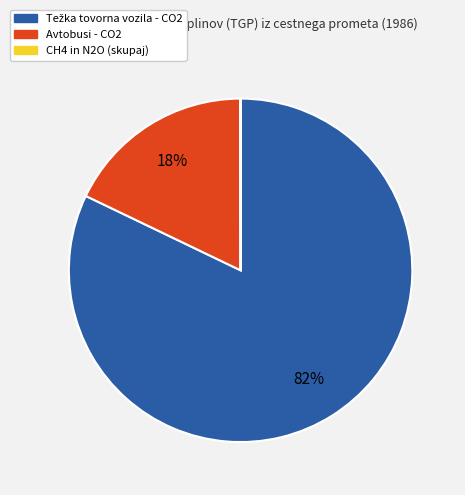

Is it true that Avtobusi - CO2 is 23% of the pie?

False